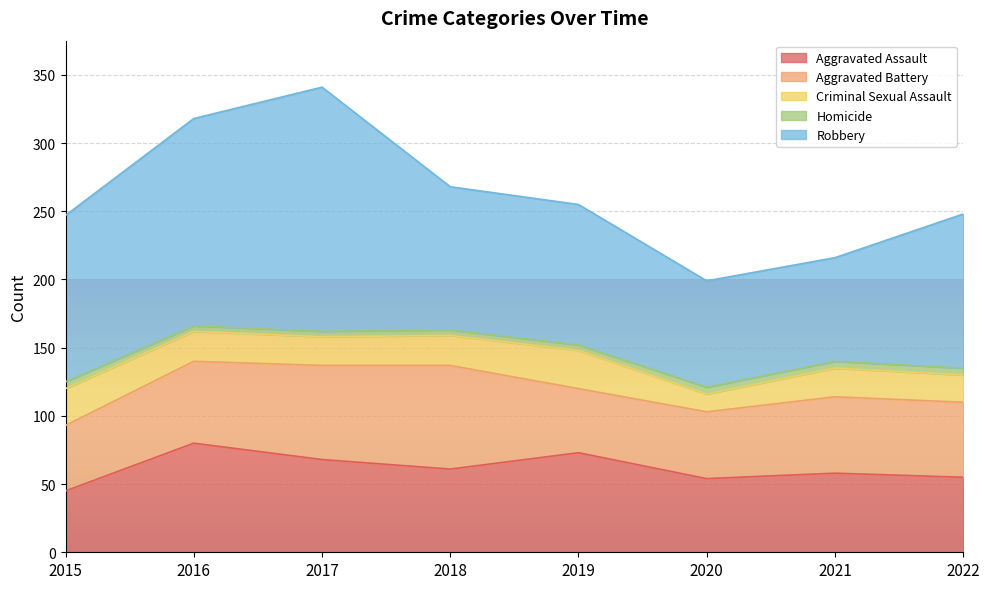

What is the sum of all Homicide values?

36